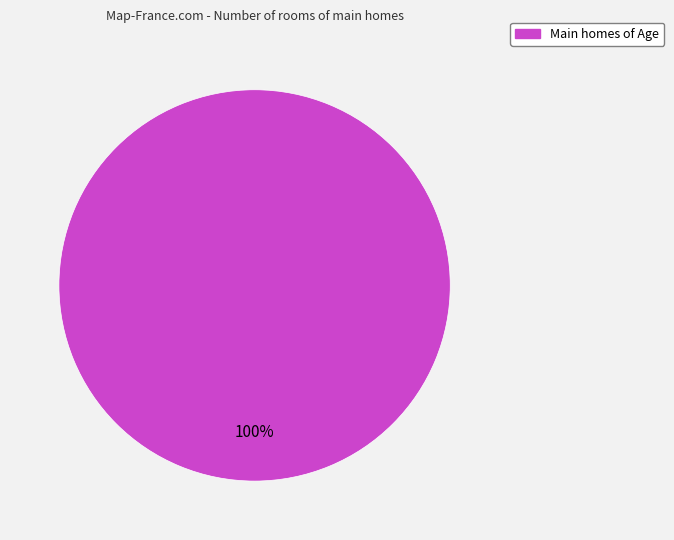

Is there any slice that represents more than half of the pie?

Yes